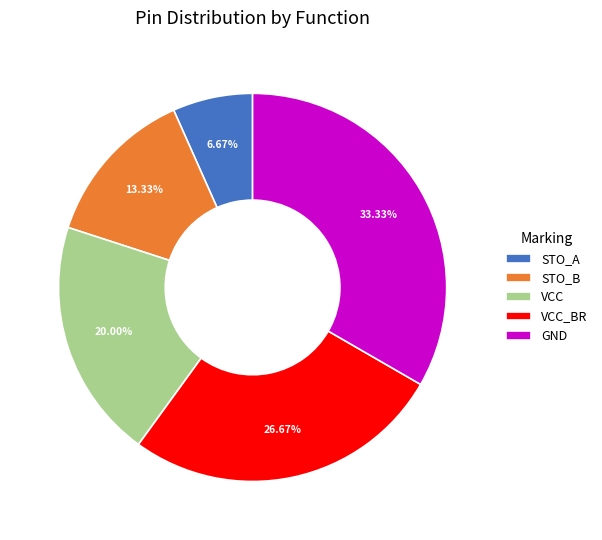

The VCC slice represents 20% of the pie. True or false?

True